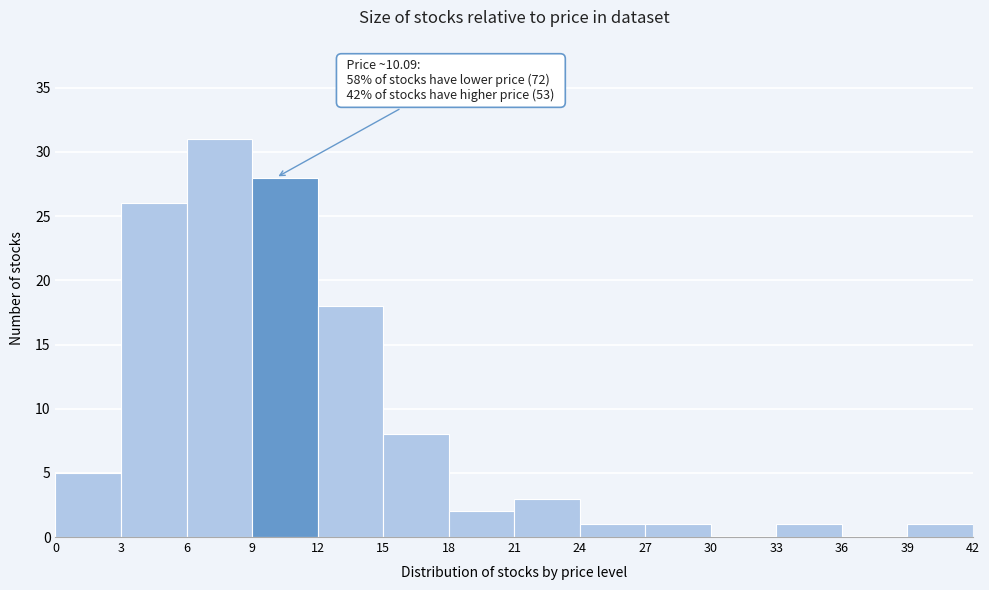

Which range on the x-axis has the tallest bar?

6 to 9